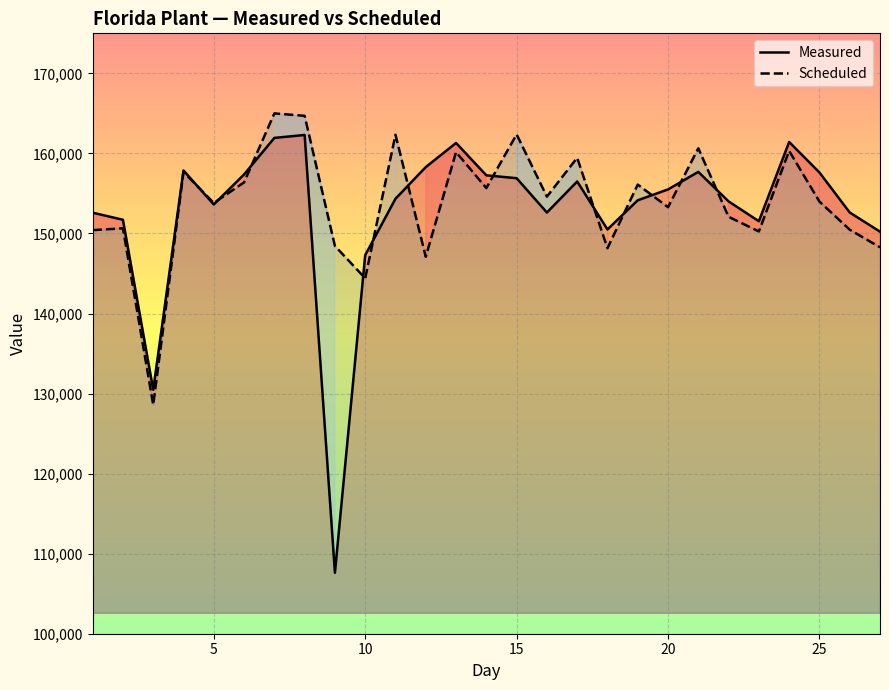

How many values in the Measured series exceed 154336?

13